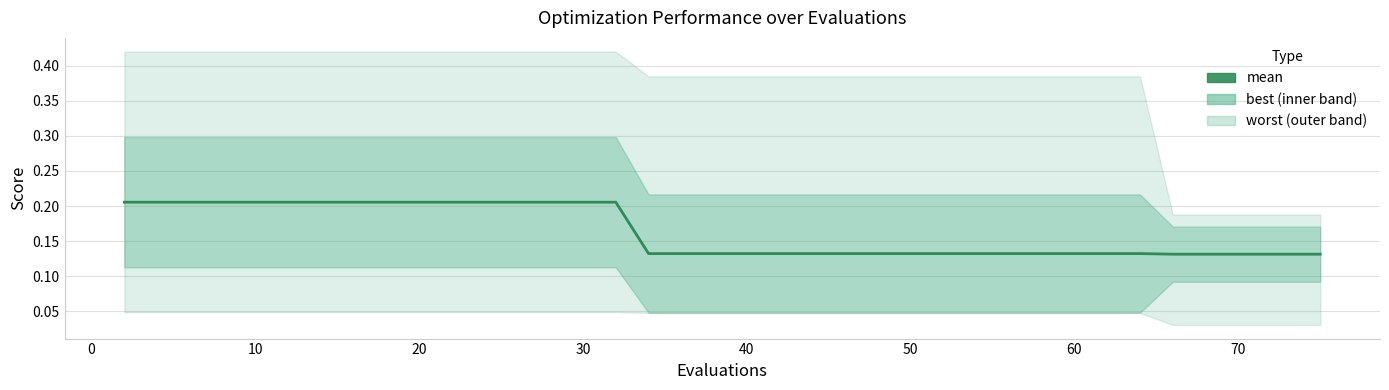

What is the maximum value shown in the chart?

0.2